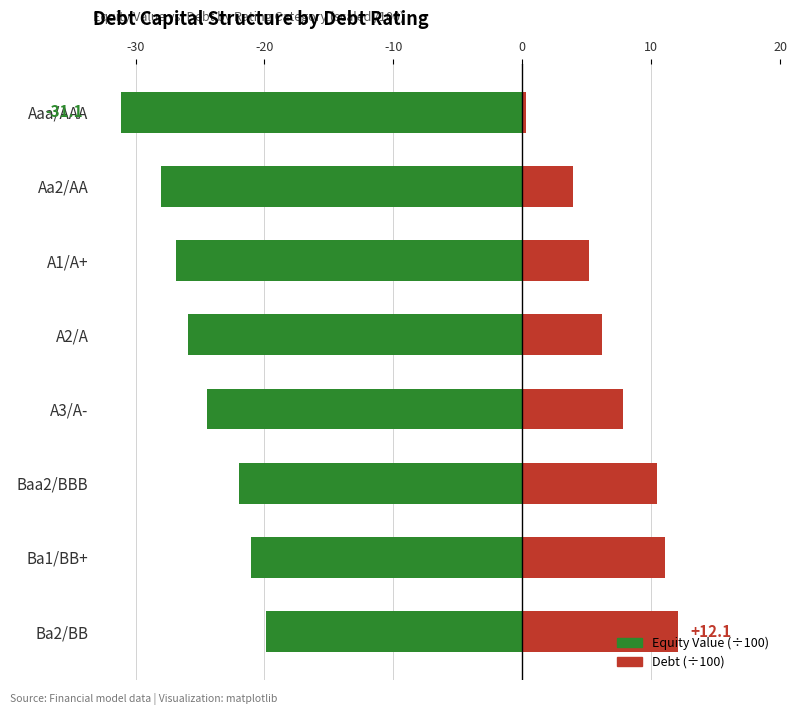

What is the value of the Equity Value (scaled) bar at the 1st from the left?

-31.1